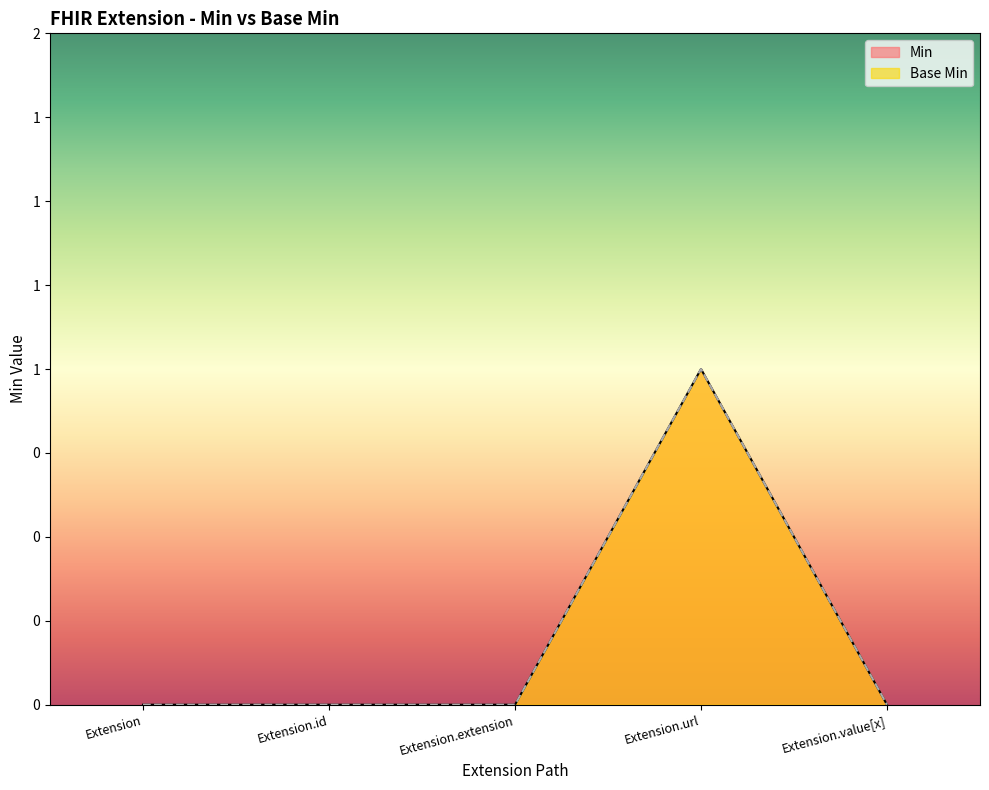

How many interior local peaks does the Min series have?

1